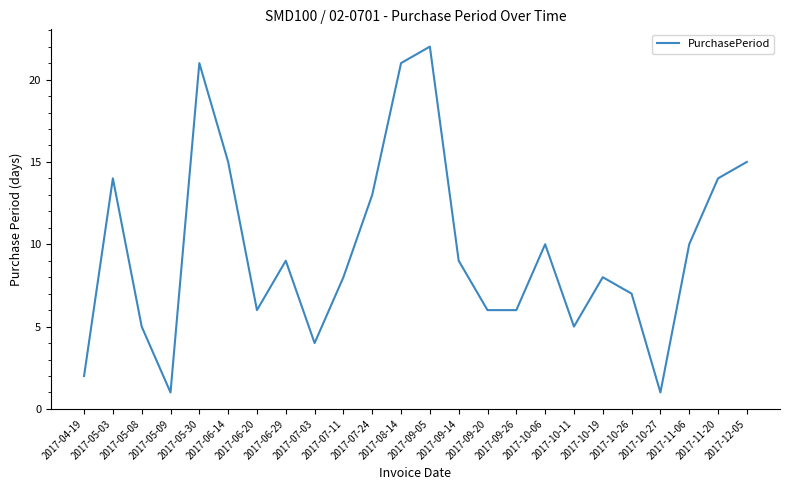

Approximately how many times larger is the value at 2017-05-08 compared to 2017-10-19?

0.6